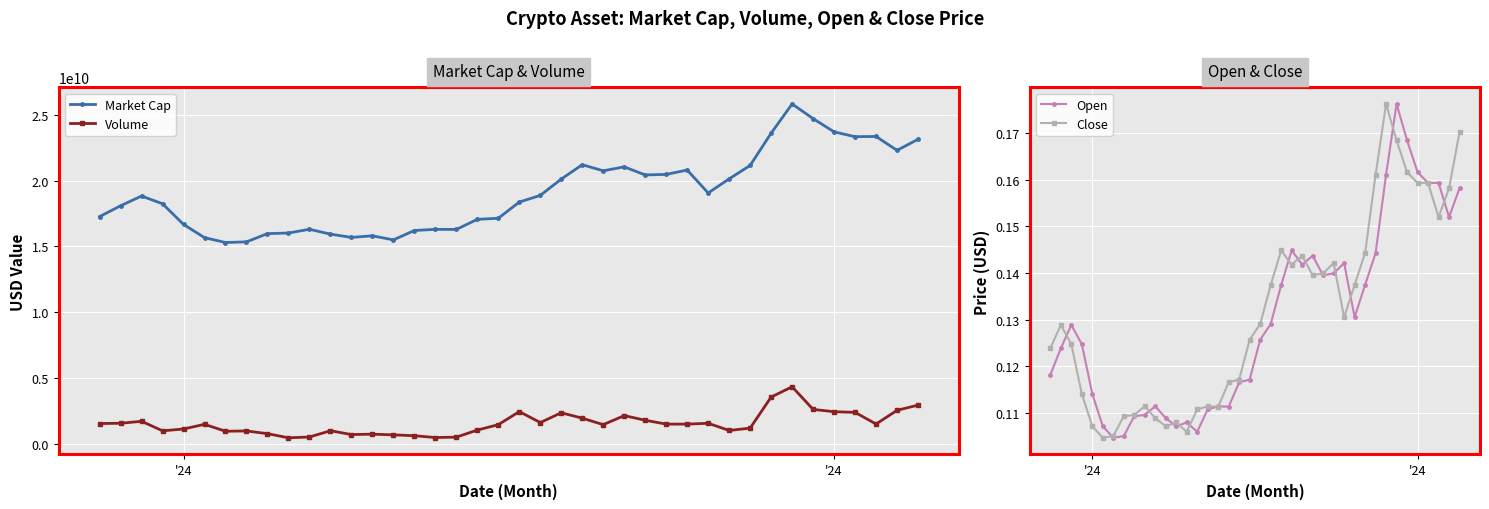

How many values in the Volume series are below 1490511268?

20